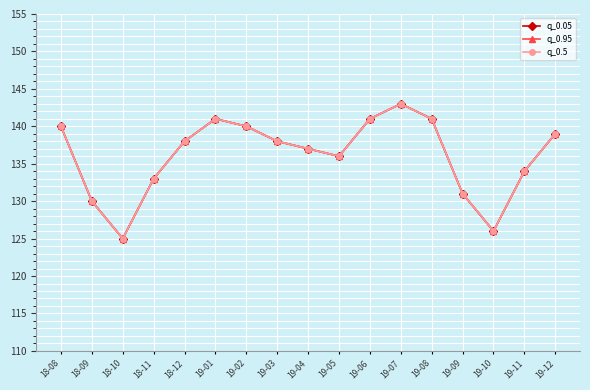

What is the difference between the maximum and second lowest values in the q_0.5 series?

17